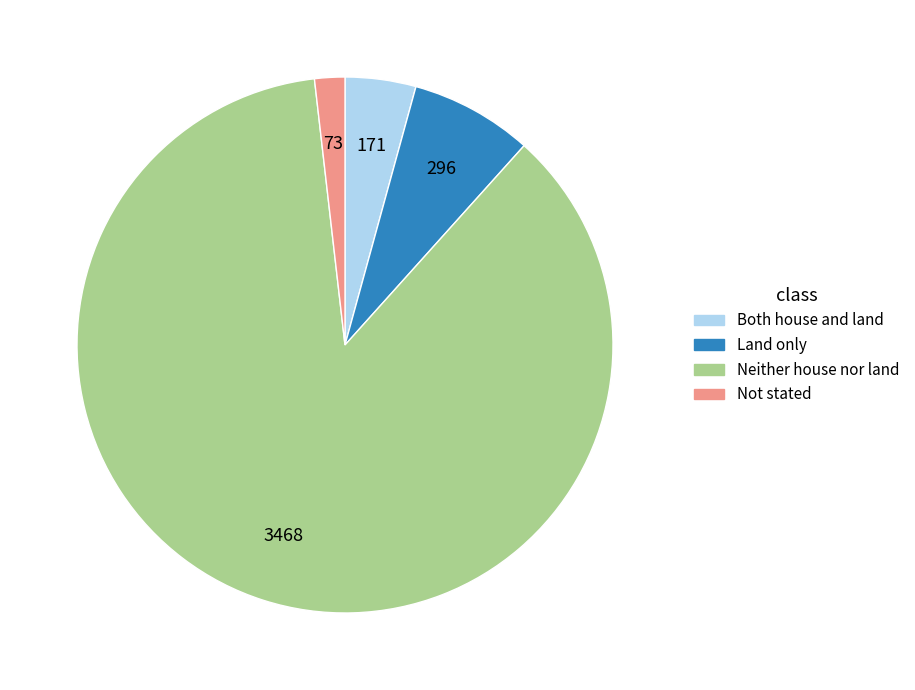

True or false: Not stated accounts for 16% of the total.

False